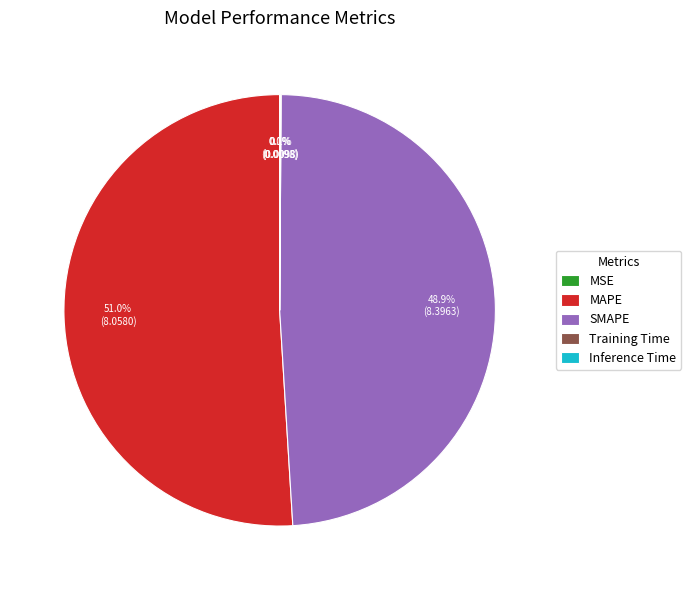

Do MAPE and SMAPE together represent more than half of the pie?

Yes